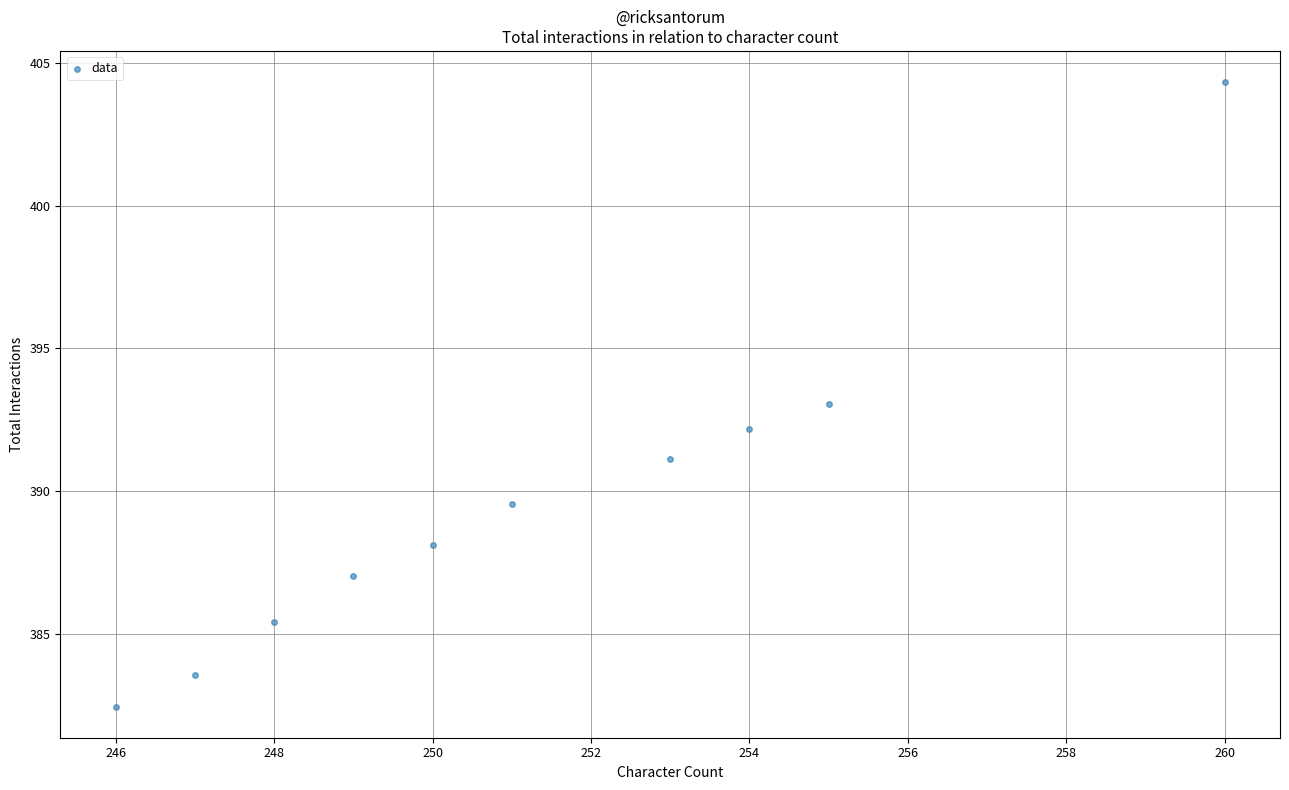

What is the range of X values (max minus min)?

14.0